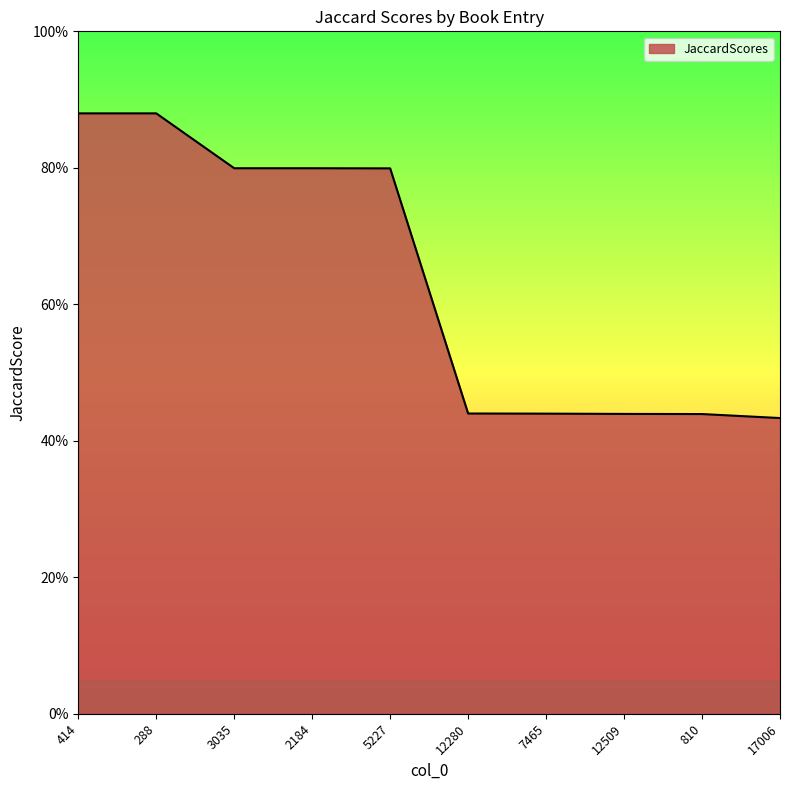

Is this an area chart (filled region under the line)?

Yes